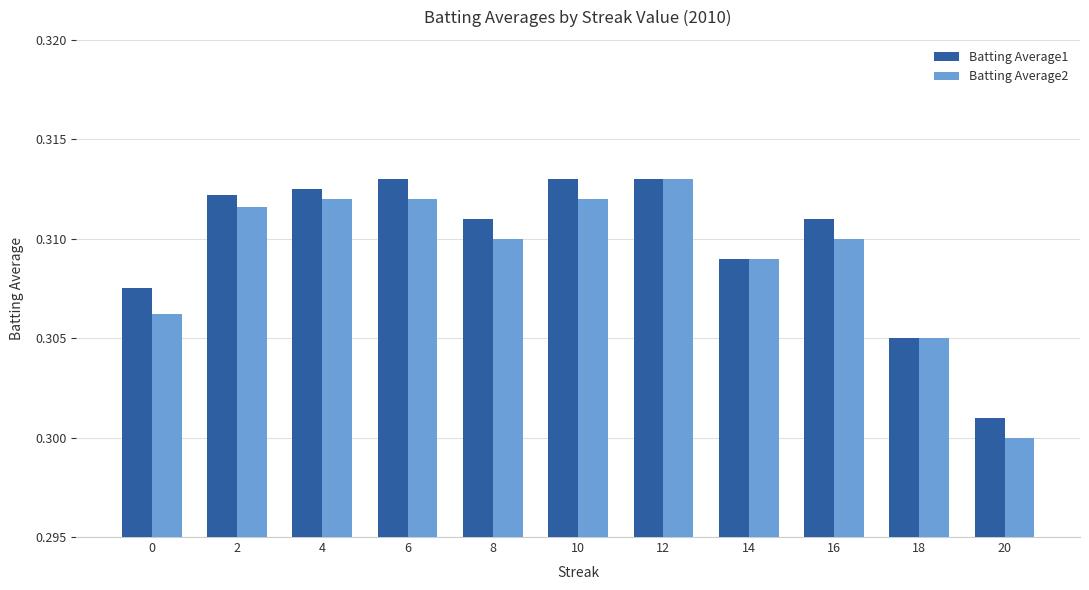

Which label corresponds to the smallest value in the chart?

20